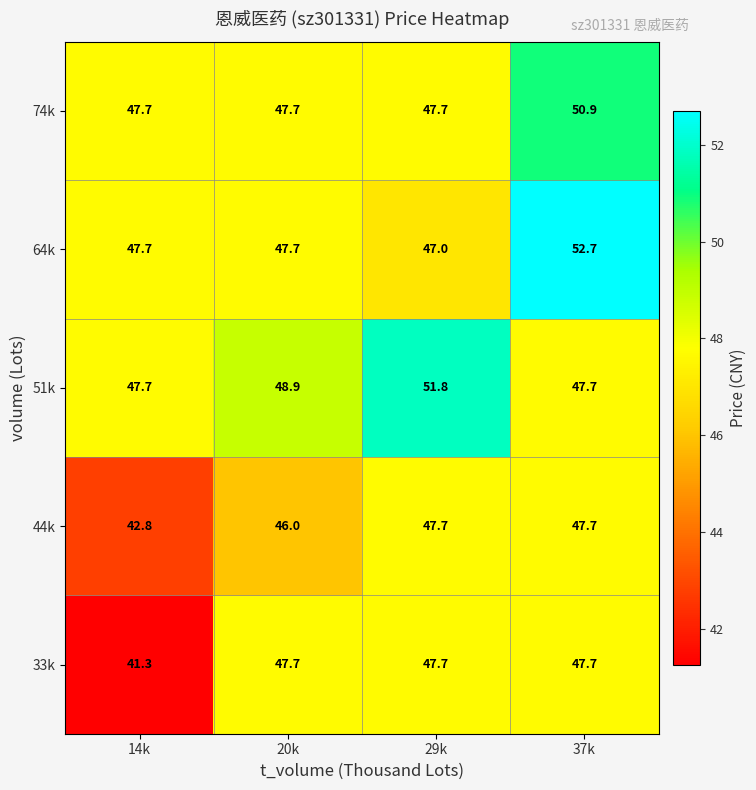

True or false: 33k has a value of 16.8 at 14k.

False